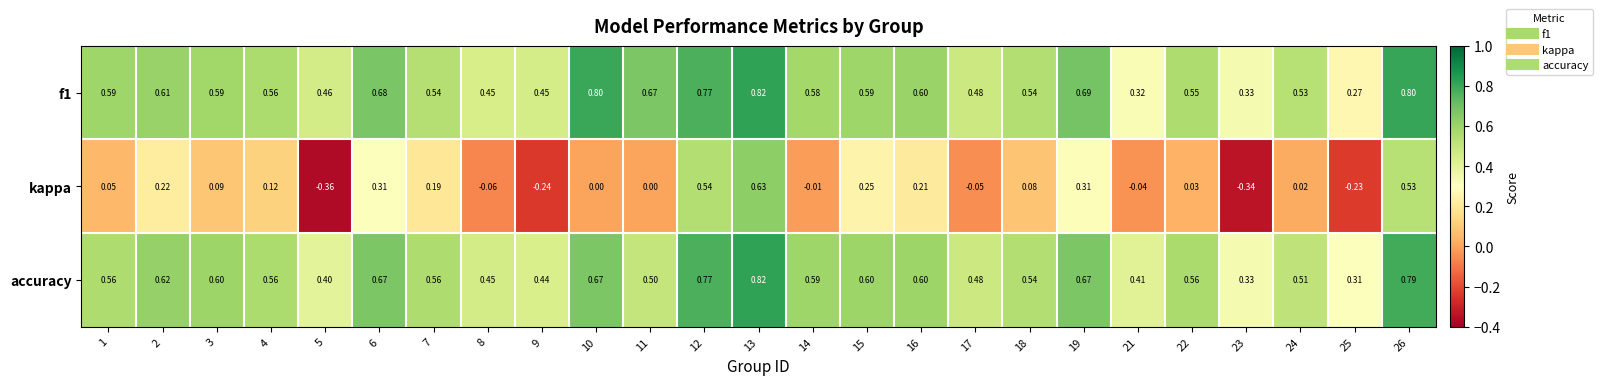

Is the value of f1 at 19 greater than the value of accuracy at 24?

Yes